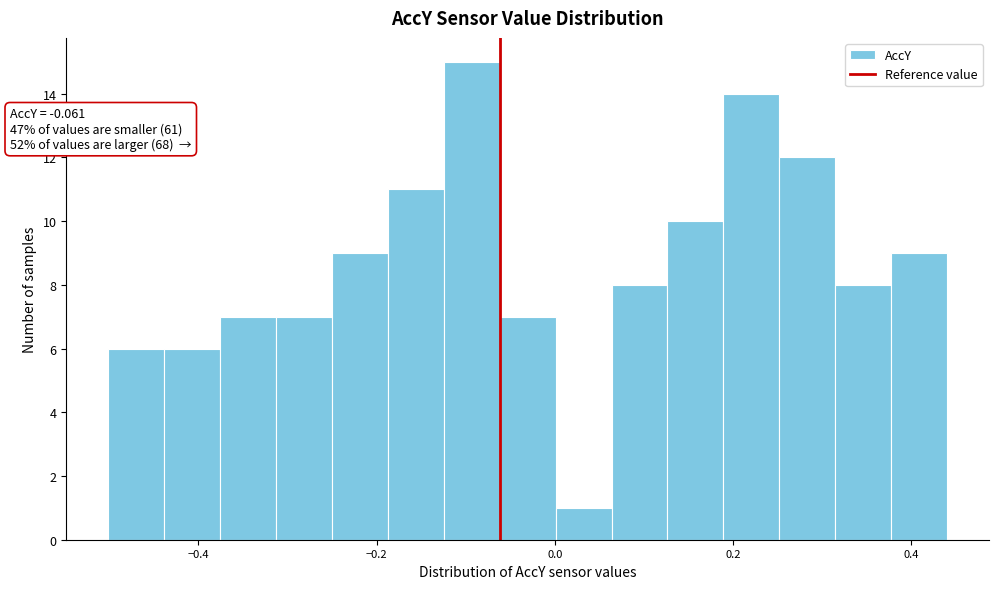

Read against the x-axis, roughly where is the centre of the tallest bar?

-0.10